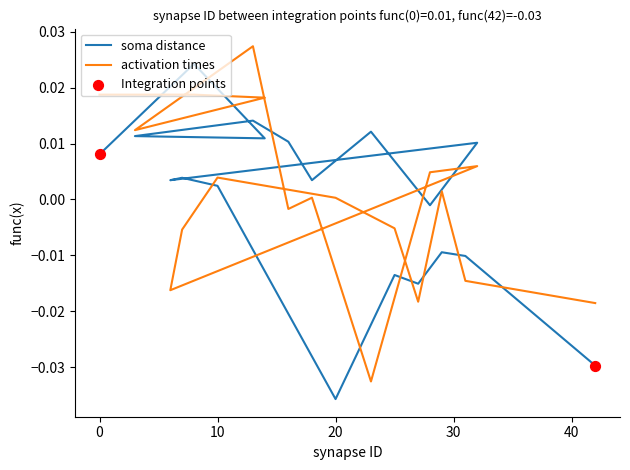

Which series has the largest total across all categories?

activation times